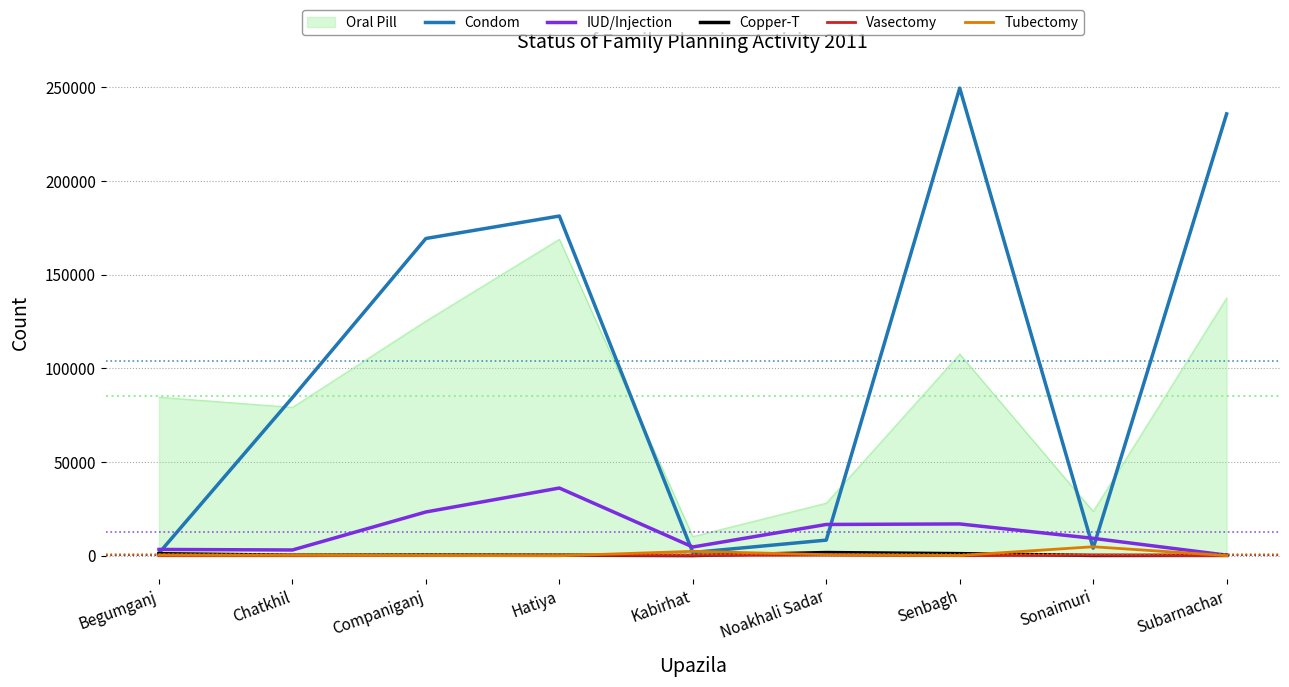

Between Noakhali Sadar and Senbagh, which series saw the biggest shift?

Condom